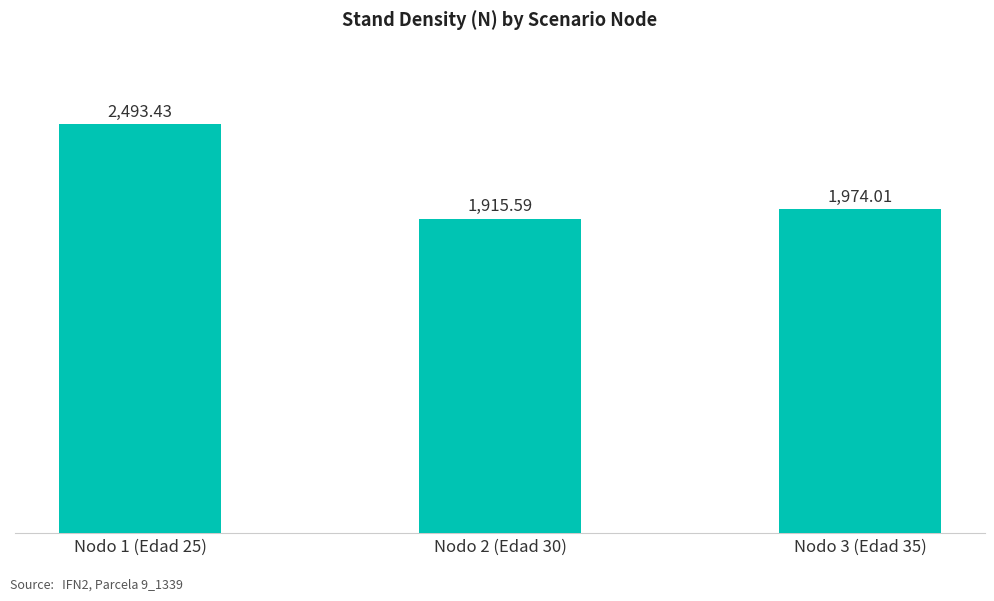

Are the bars grouped side by side (vs. stacked)?

No